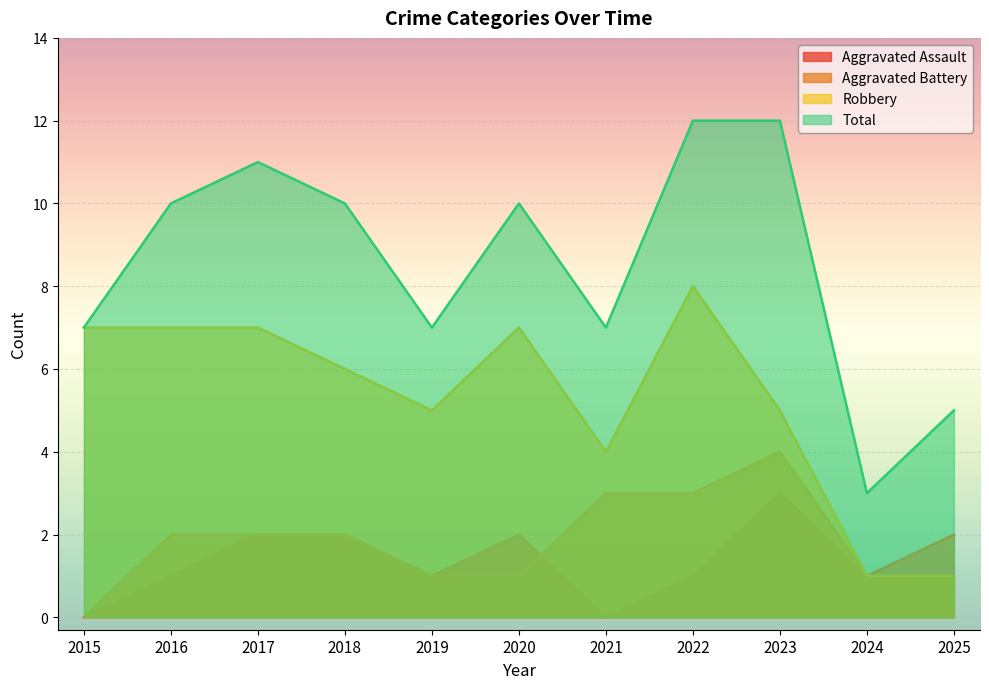

True or false: Aggravated Battery has more than 2 points higher than both neighbors.

False